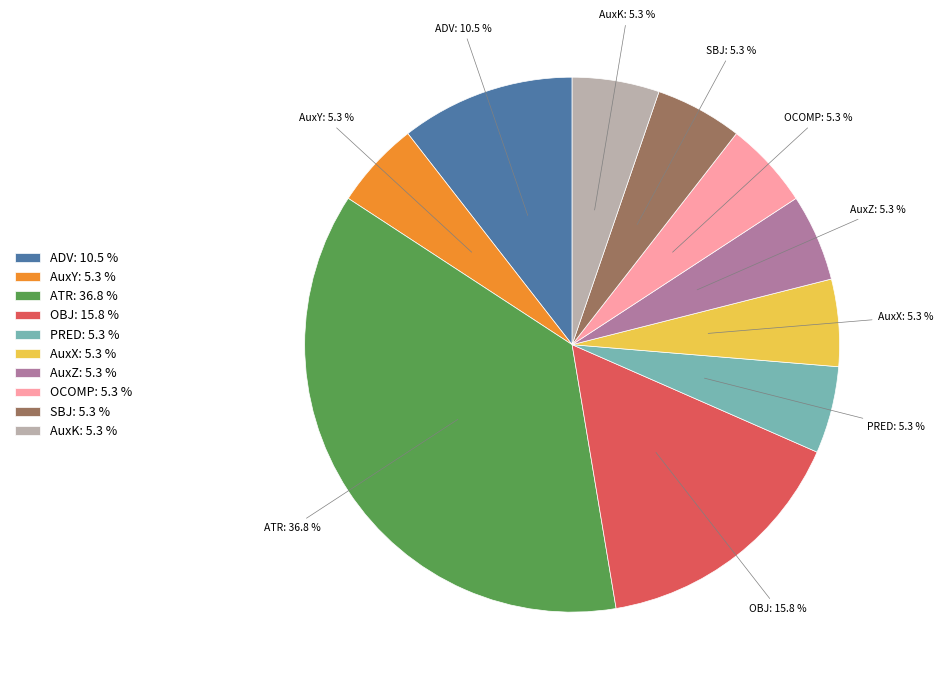

Between ATR: 36.8 % and AuxY: 5.3 %, which is larger?

ATR: 36.8 %